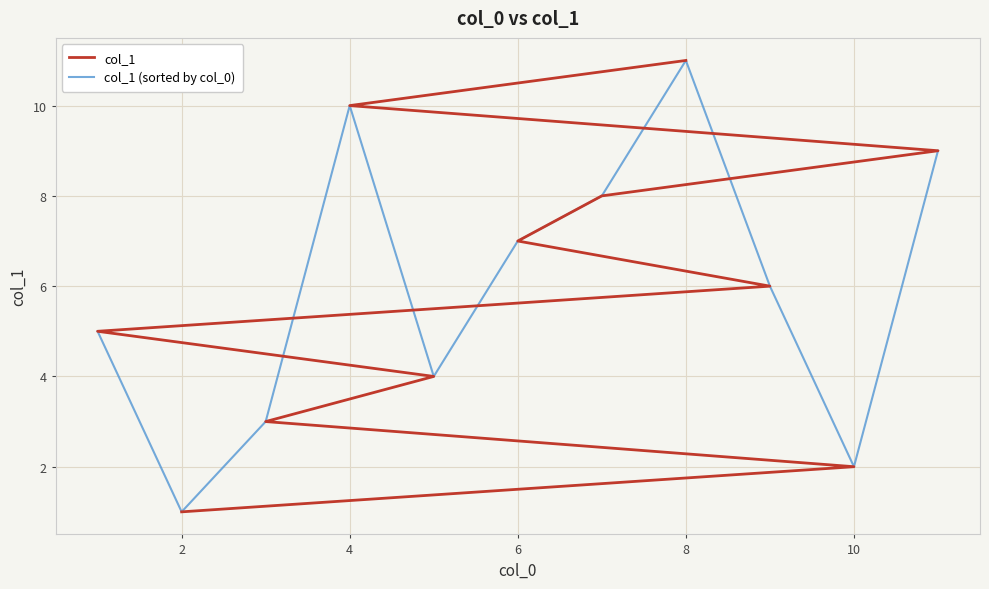

Between which two adjacent categories do col_1 (sorted by col_0) and col_1 first intersect?

0 and 2